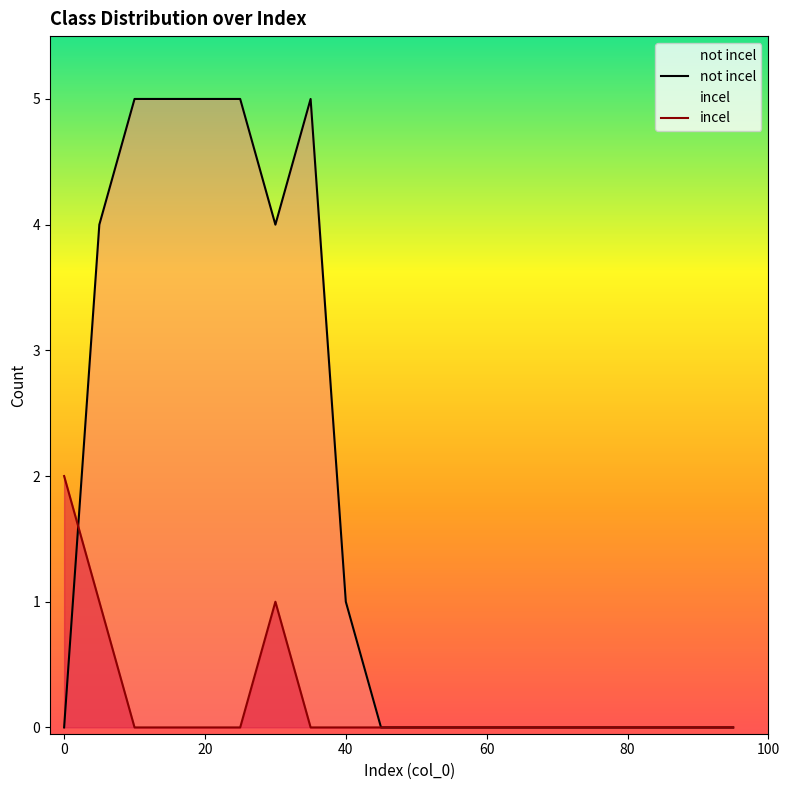

Rank the series by their maximum value, from highest to lowest.

not incel, incel